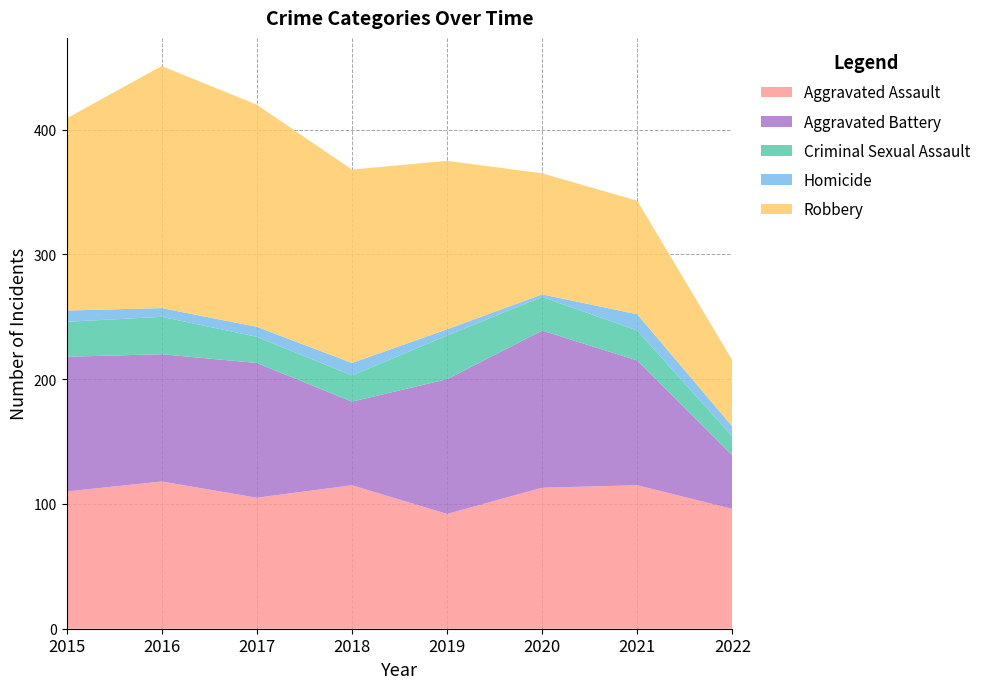

Reading left to right, extract all data points from this chart.

Aggravated Assault: 2015=110	2016=118	2017=105	2018=115	2019=92	2020=113	2021=115	2022=96
Aggravated Battery: 2015=108	2016=102	2017=108	2018=67	2019=108	2020=126	2021=100	2022=43
Criminal Sexual Assault: 2015=28	2016=30	2017=21	2018=21	2019=35	2020=27	2021=24	2022=15
Homicide: 2015=9	2016=7	2017=8	2018=10	2019=5	2020=2	2021=13	2022=8
Robbery: 2015=154	2016=194	2017=178	2018=155	2019=135	2020=97	2021=91	2022=53